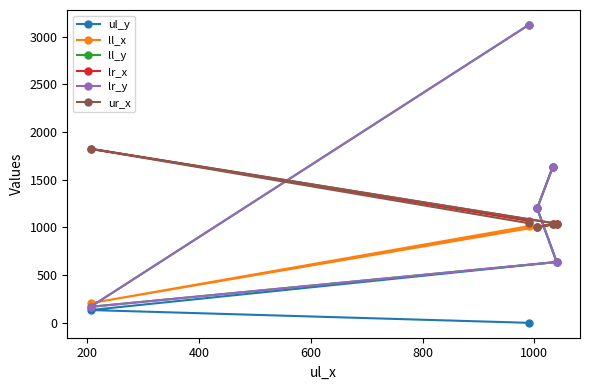

Is this an area chart (filled region under the line)?

No